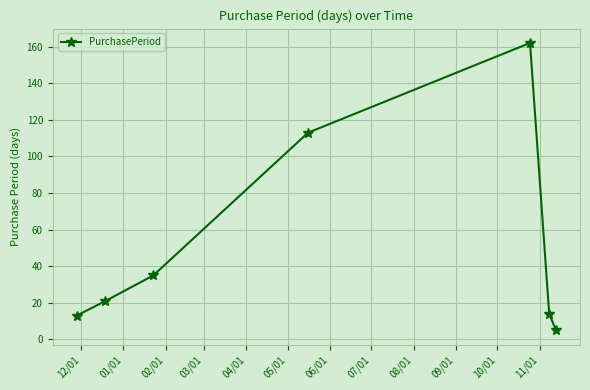

How many lines are shown in the chart?

1